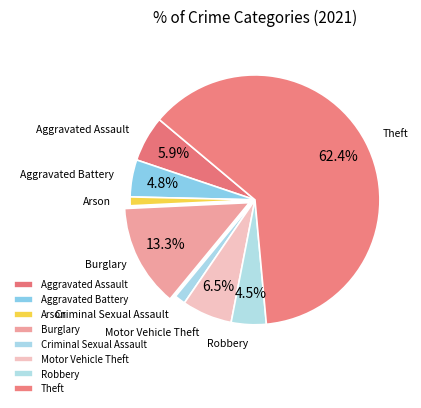

Does any single category account for the majority?

Yes